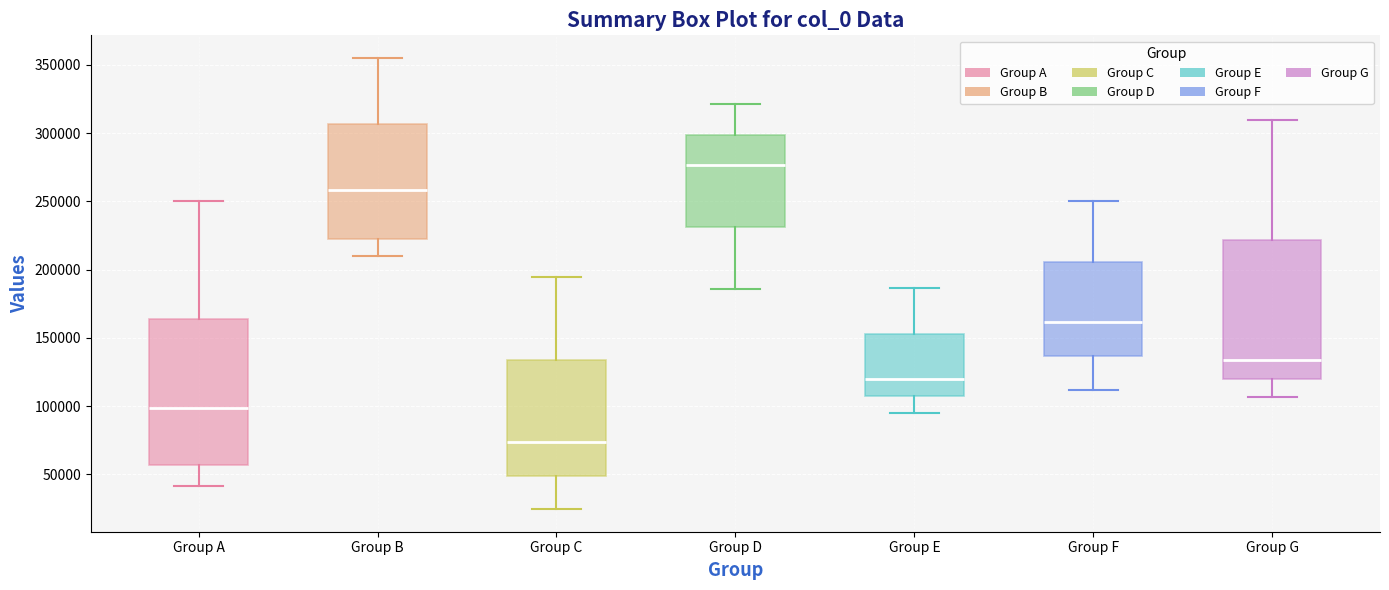

Reading left to right, transcribe this box plot: for each box, give where its median line is, the range the box spans, and where its two whiskers end, as read against the y-axis. The values are not printed on the chart, so give them approximately, as read against the axis.

Group A: median 100000, box 55000 to 165000, whiskers 40000 to 250000
Group B: median 260000, box 220000 to 305000, whiskers 210000 to 355000
Group C: median 75000, box 50000 to 135000, whiskers 25000 to 195000
Group D: median 275000, box 230000 to 300000, whiskers 185000 to 320000
Group E: median 120000, box 105000 to 155000, whiskers 95000 to 185000
Group F: median 160000, box 135000 to 205000, whiskers 110000 to 250000
Group G: median 135000, box 120000 to 220000, whiskers 105000 to 310000